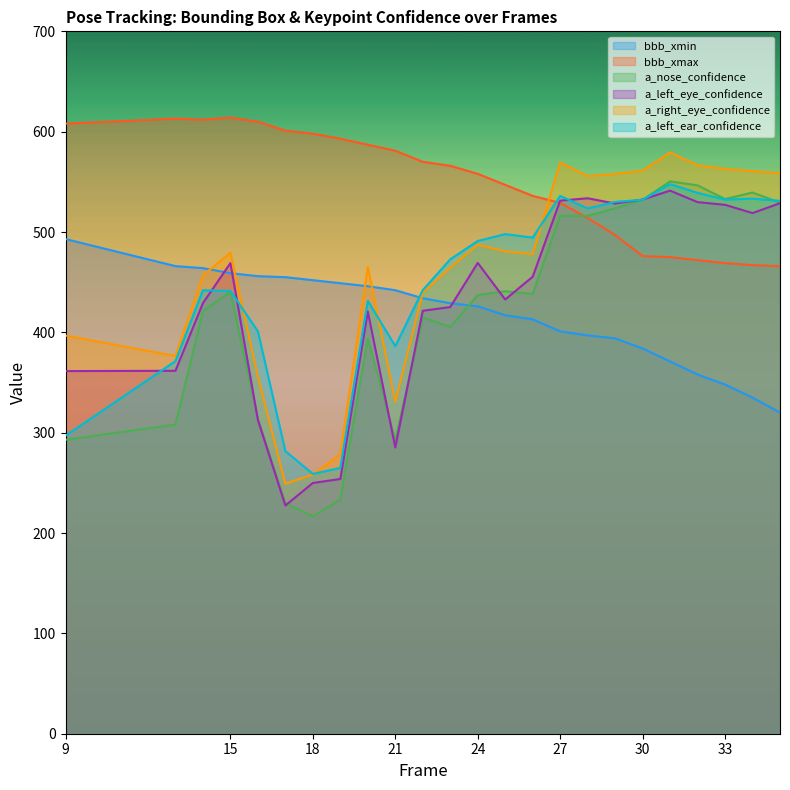

What is the maximum value for a_nose_confidence?

550.5